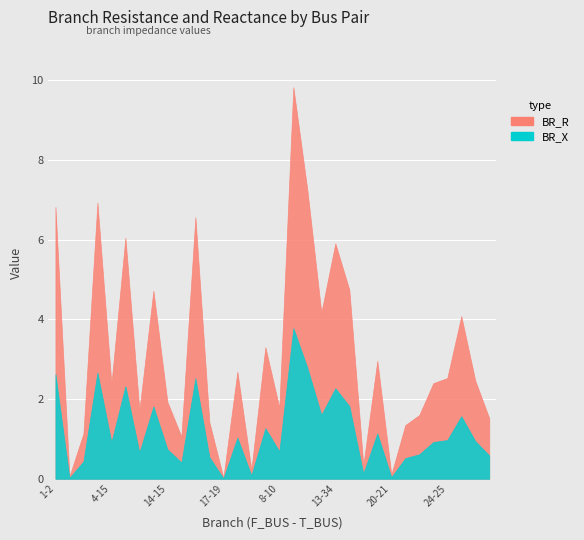

Where does the BR_R series first go above 2?

1-2